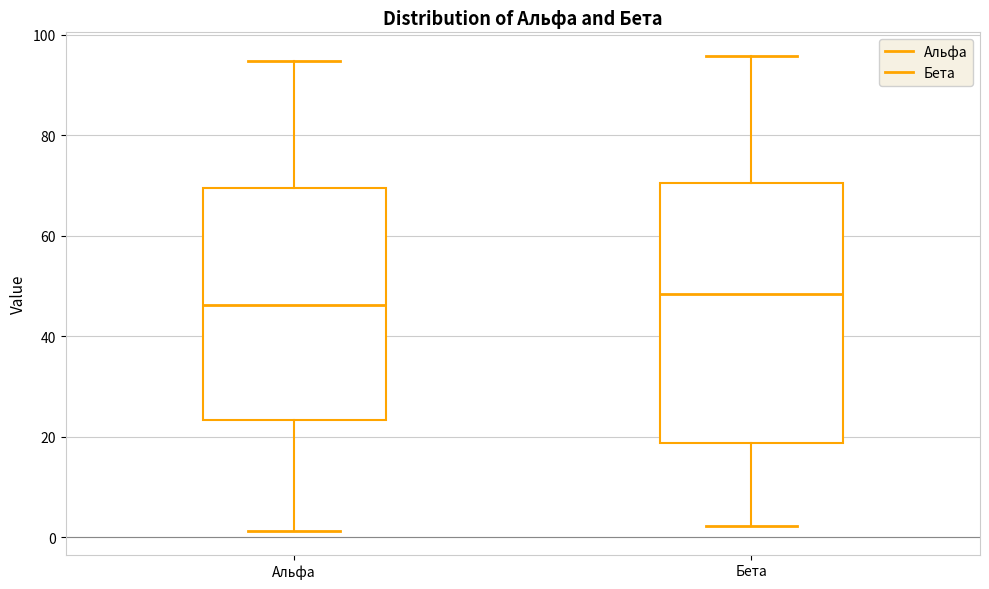

Where does the median line of the box for Бета sit on the y-axis? The values are not printed on the chart, so give them approximately, as read against the axis.

48